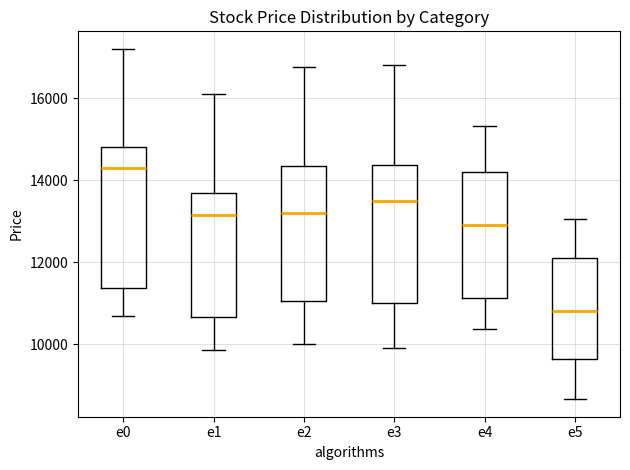

Reading left to right, transcribe this box plot: for each box, give where its median line is, the range the box spans, and where its two whiskers end, as read against the y-axis. The values are not printed on the chart, so give them approximately, as read against the axis.

e0: median 14400, box 11400 to 14800, whiskers 10800 to 17200
e1: median 13200, box 10600 to 13600, whiskers 9800 to 16200
e2: median 13200, box 11000 to 14400, whiskers 10000 to 16800
e3: median 13600, box 11000 to 14400, whiskers 10000 to 16800
e4: median 13000, box 11200 to 14200, whiskers 10400 to 15400
e5: median 10800, box 9600 to 12200, whiskers 8600 to 13000